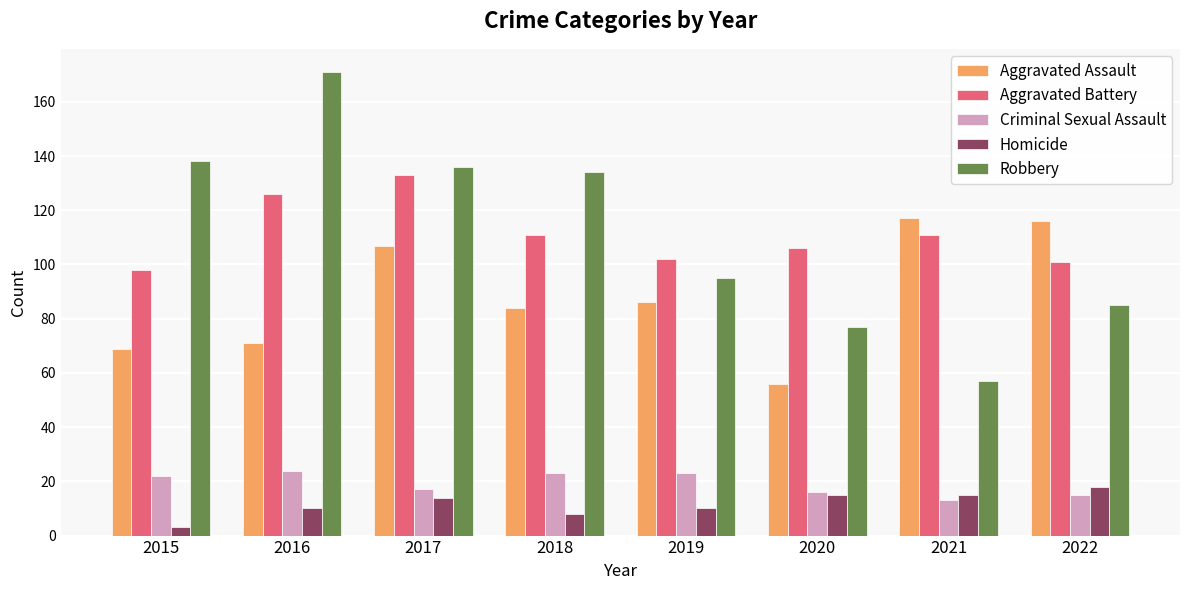

The Robbery series shows 171 at 2016. True or false?

True